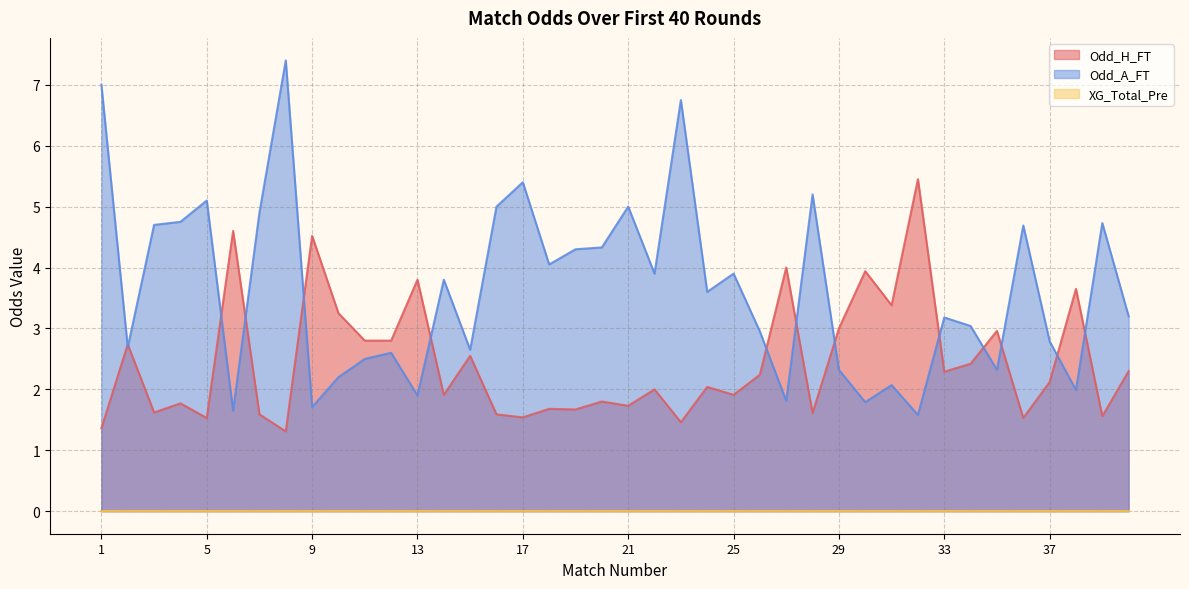

What is the sum of the Odd_H_FT values at 35 and 31?

6.3